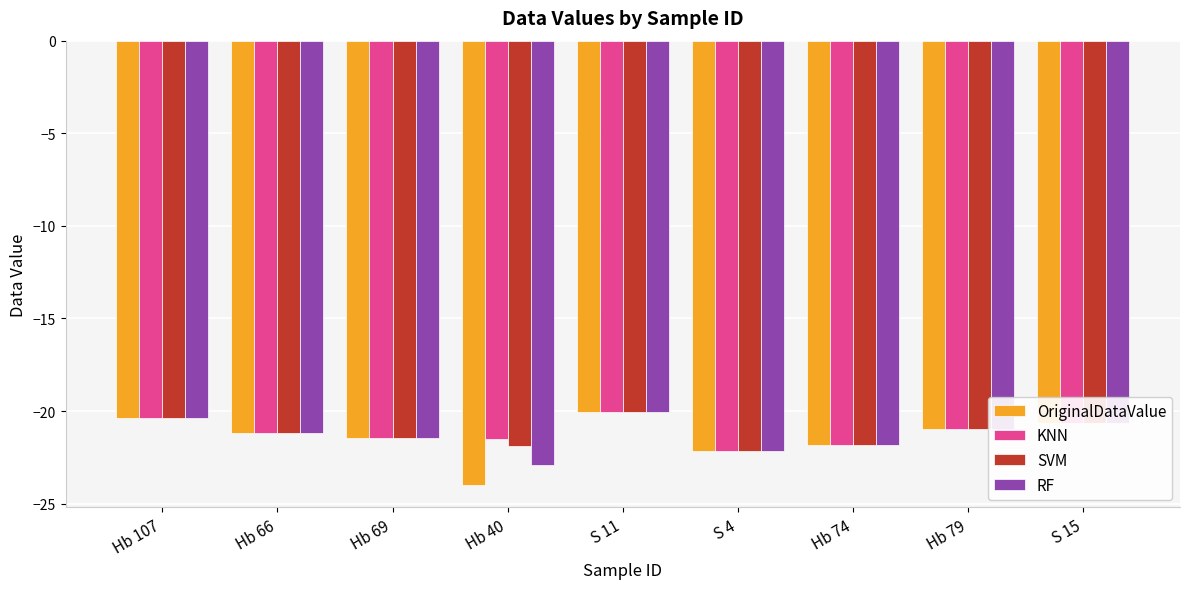

Read the SVM value at S 15.

-20.6